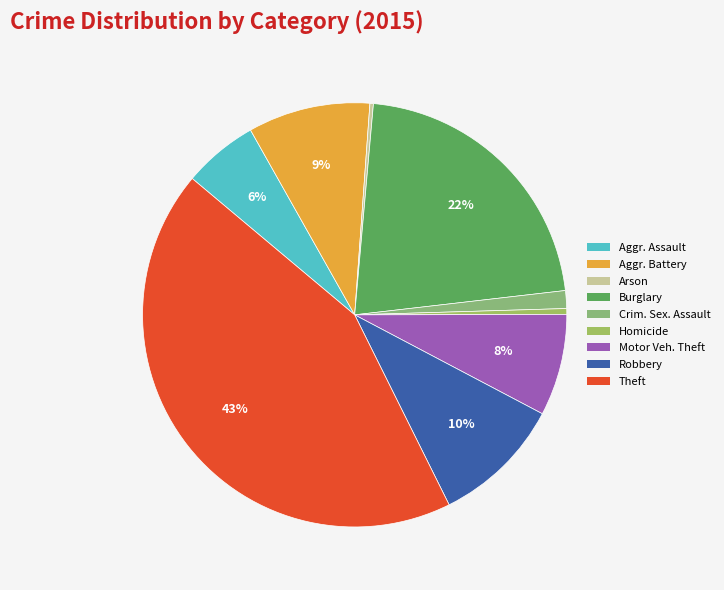

Which slice is the largest?

Theft